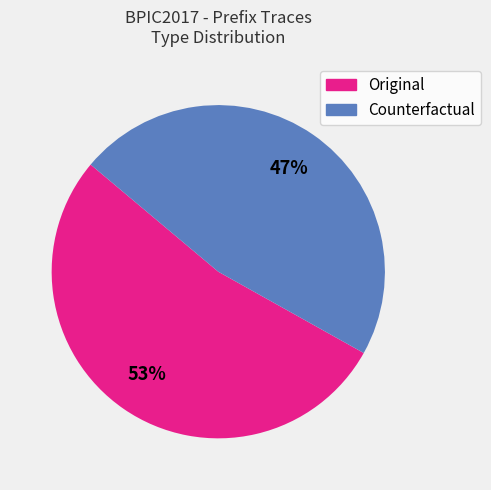

Which slice represents more than half of the pie?

Original